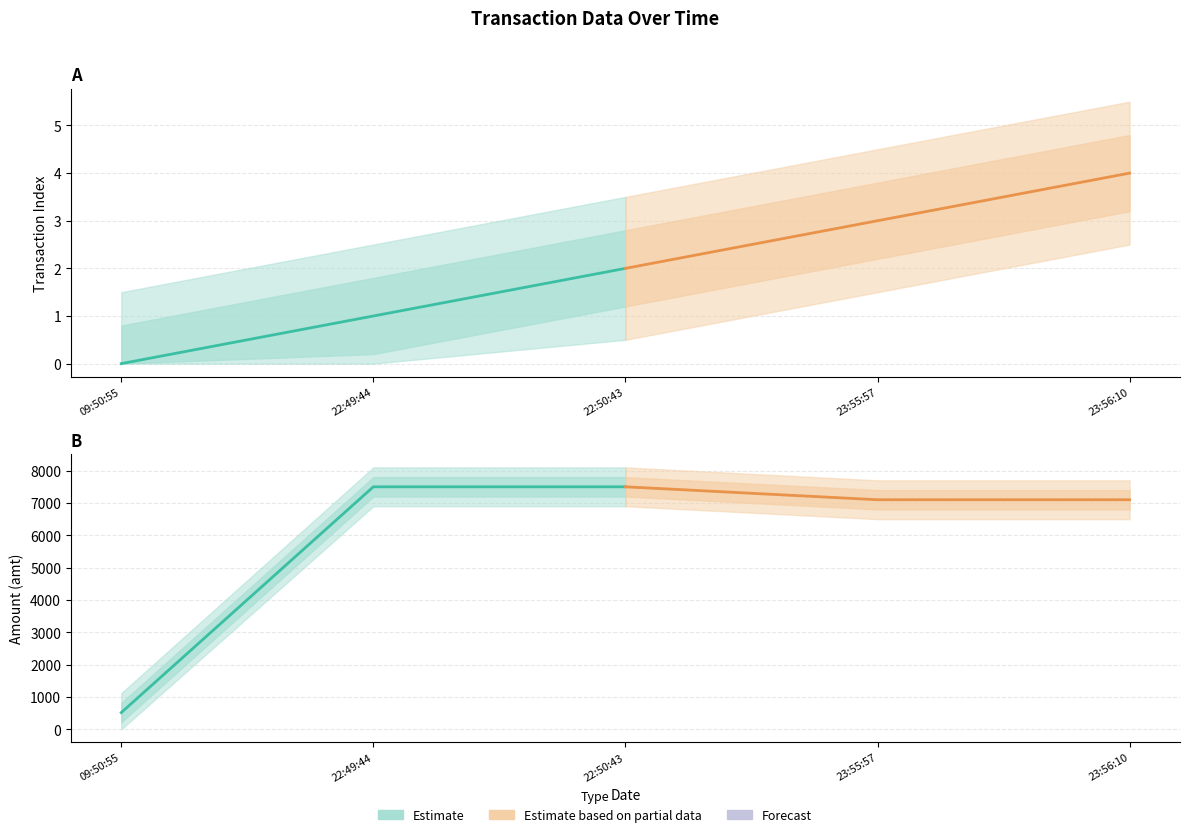

Between 09:50:55 and 22:50:43, which series saw the biggest shift?

Estimate